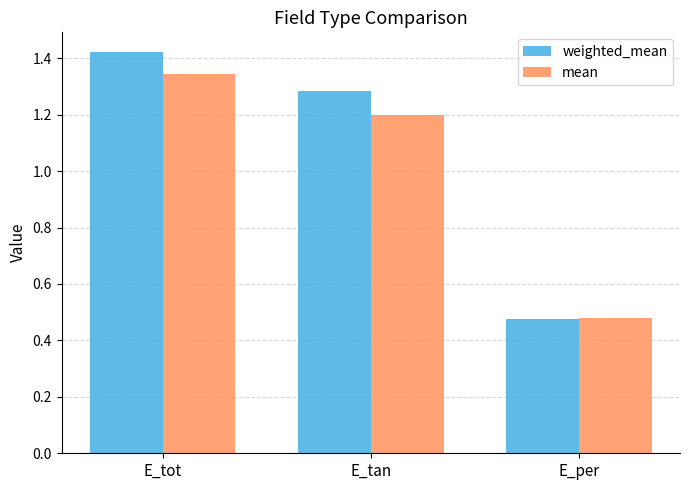

What are all the series names shown in the legend?

weighted_mean, mean